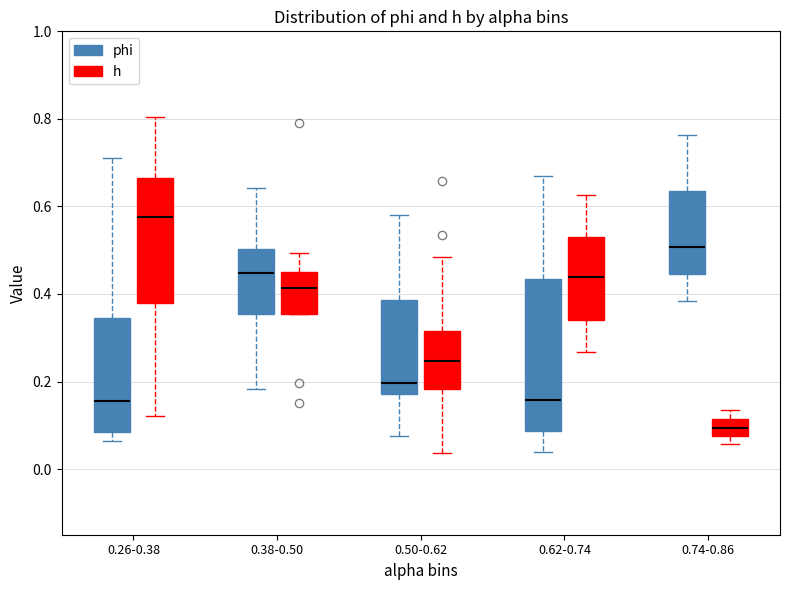

Reading left to right, transcribe this box plot: for each box, give where its median line is, the range the box spans, and where its two whiskers end, as read against the y-axis. The values are not printed on the chart, so give them approximately, as read against the axis.

0.26-0.38 (phi): median 0.16, box 0.08 to 0.34, whiskers 0.06 to 0.72
0.26-0.38 (h): median 0.58, box 0.38 to 0.66, whiskers 0.12 to 0.80
0.38-0.50 (phi): median 0.44, box 0.36 to 0.50, whiskers 0.18 to 0.64
0.38-0.50 (h): median 0.42, box 0.36 to 0.44, whiskers 0.36 to 0.50
0.50-0.62 (phi): median 0.20, box 0.18 to 0.38, whiskers 0.08 to 0.58
0.50-0.62 (h): median 0.24, box 0.18 to 0.32, whiskers 0.04 to 0.48
0.62-0.74 (phi): median 0.16, box 0.08 to 0.44, whiskers 0.04 to 0.66
0.62-0.74 (h): median 0.44, box 0.34 to 0.54, whiskers 0.26 to 0.62
0.74-0.86 (phi): median 0.50, box 0.44 to 0.64, whiskers 0.38 to 0.76
0.74-0.86 (h): median 0.10, box 0.08 to 0.12, whiskers 0.06 to 0.14